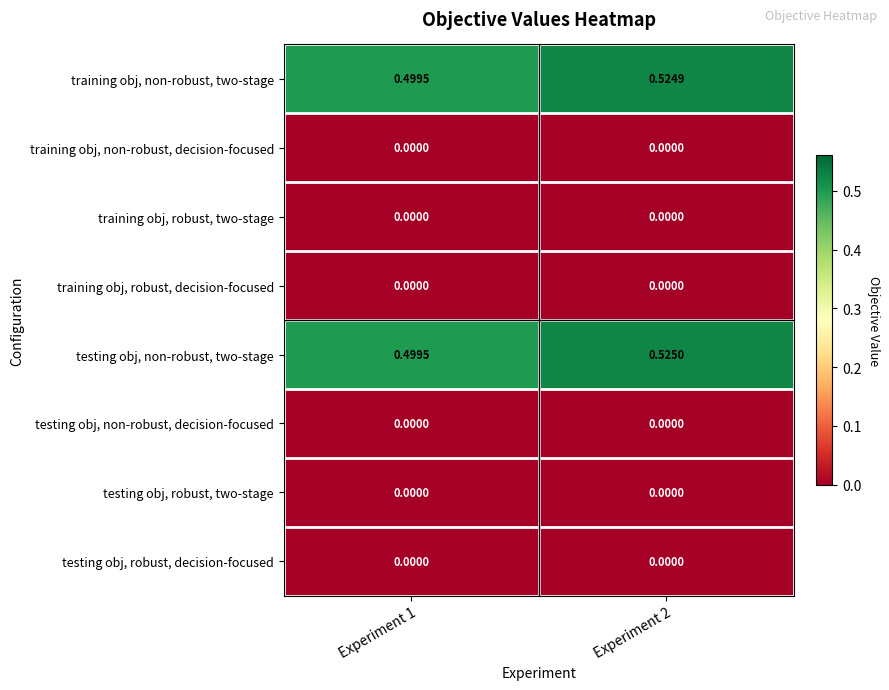

Is the value of testing obj, non-robust, decision-focused at Experiment 2 greater than the value of training obj, non-robust, two-stage at Experiment 2?

No